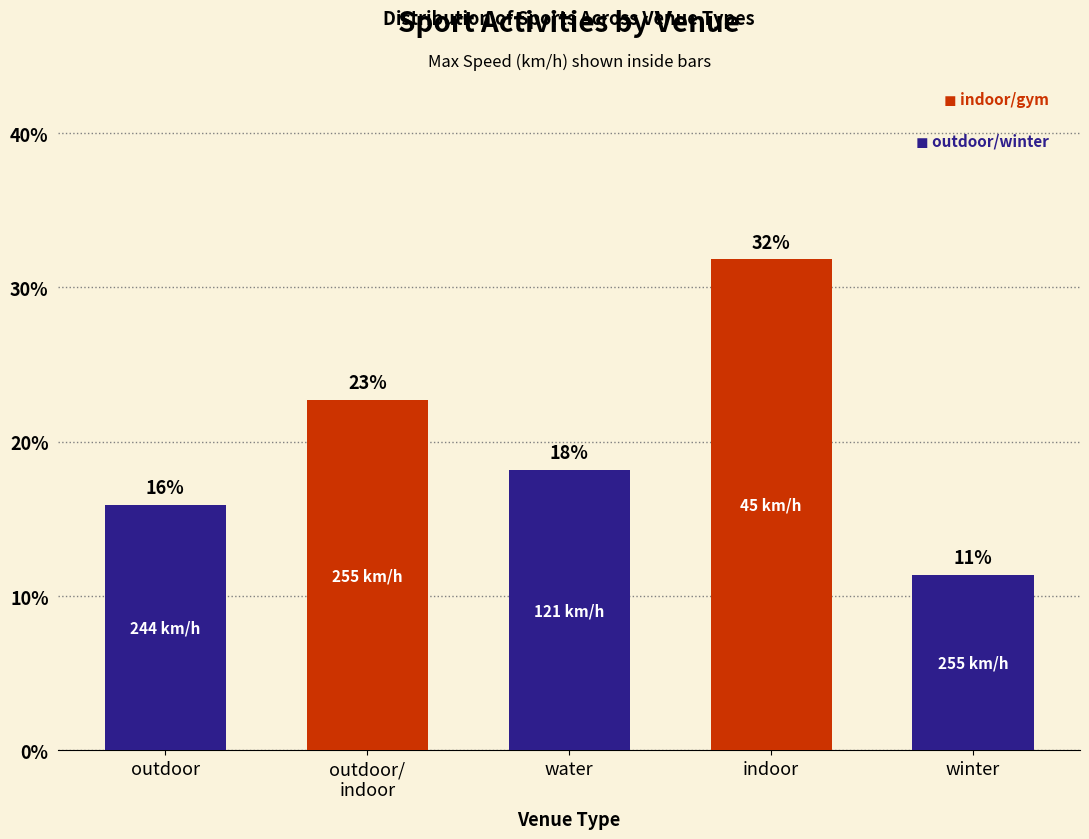

What is the label of the 5th bar from the right?

outdoor